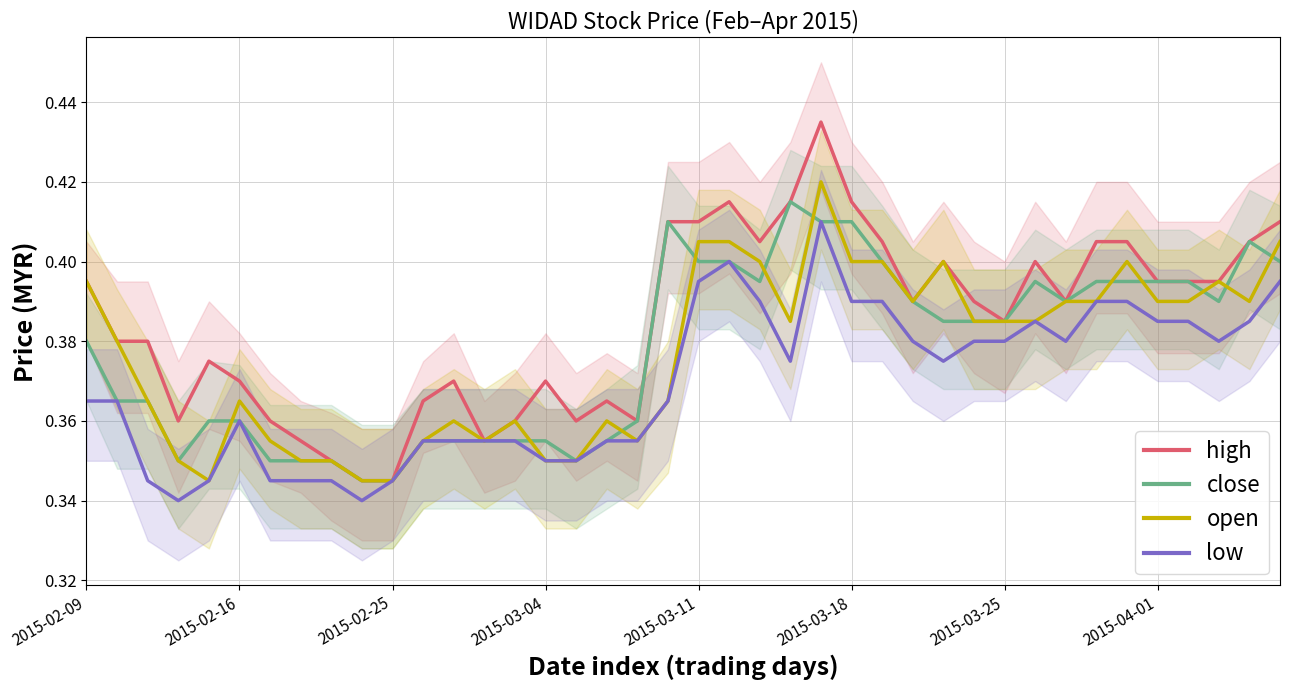

How many interior local valleys does the low series have?

6